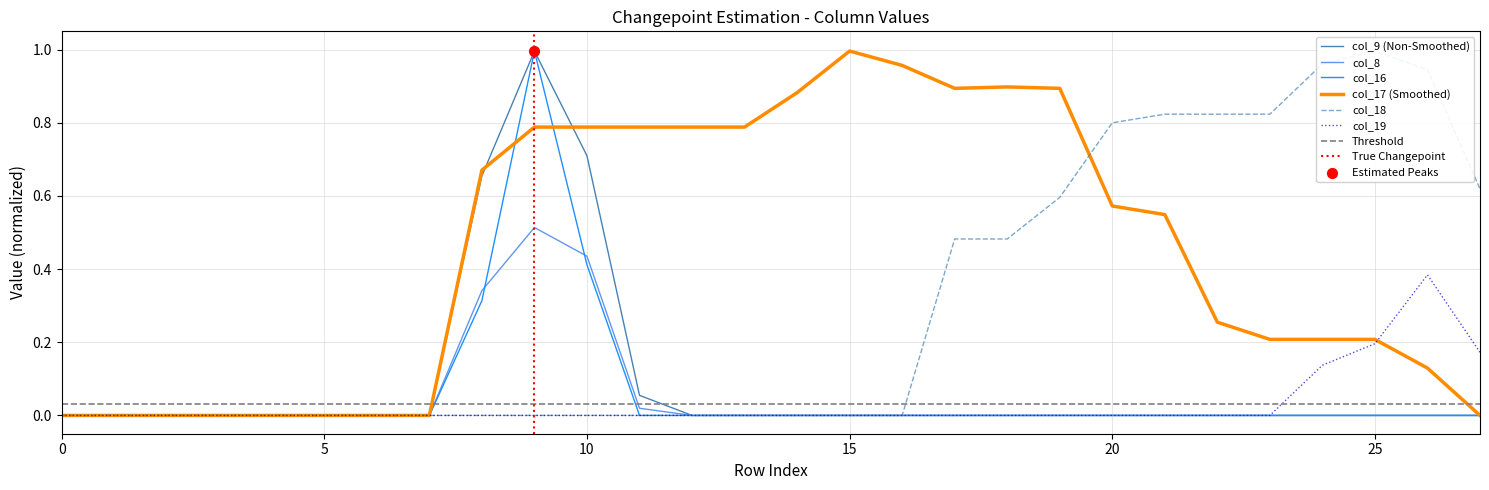

What is the total value across all series at 25?

1.4